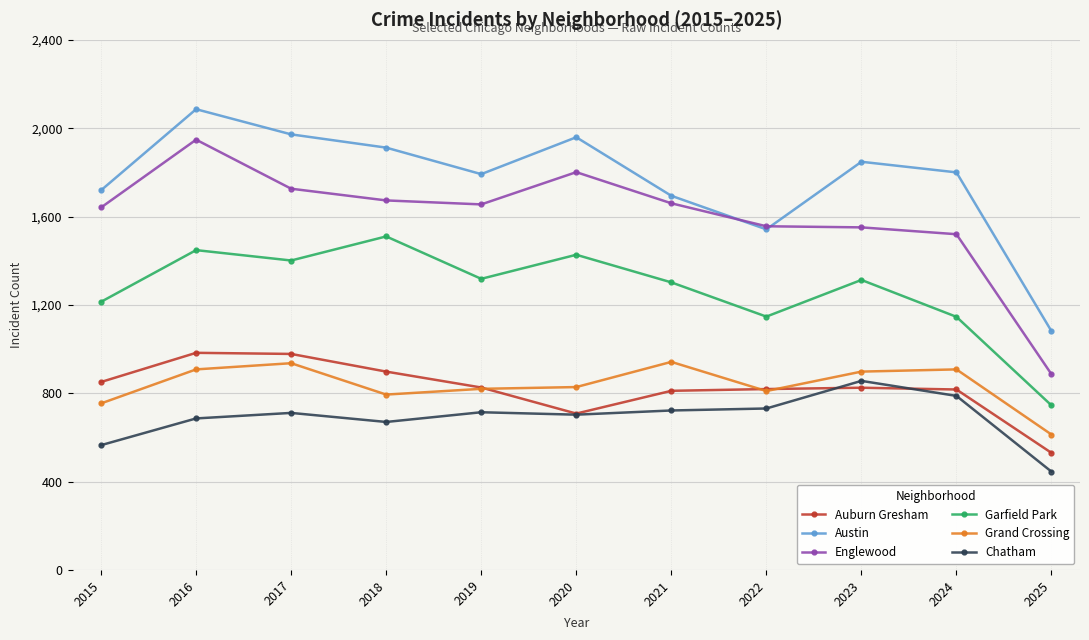

Is the value of Englewood at 2025 greater than the value of Auburn Gresham at 2015?

Yes